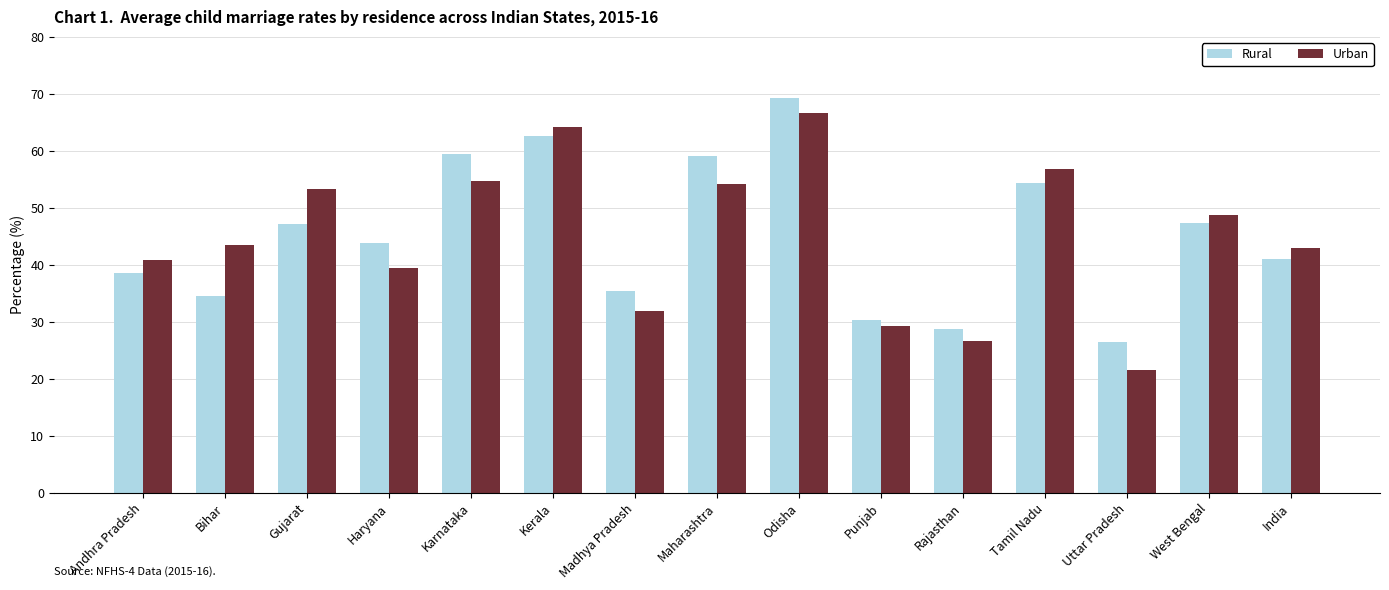

Count the number of data series in this chart.

2